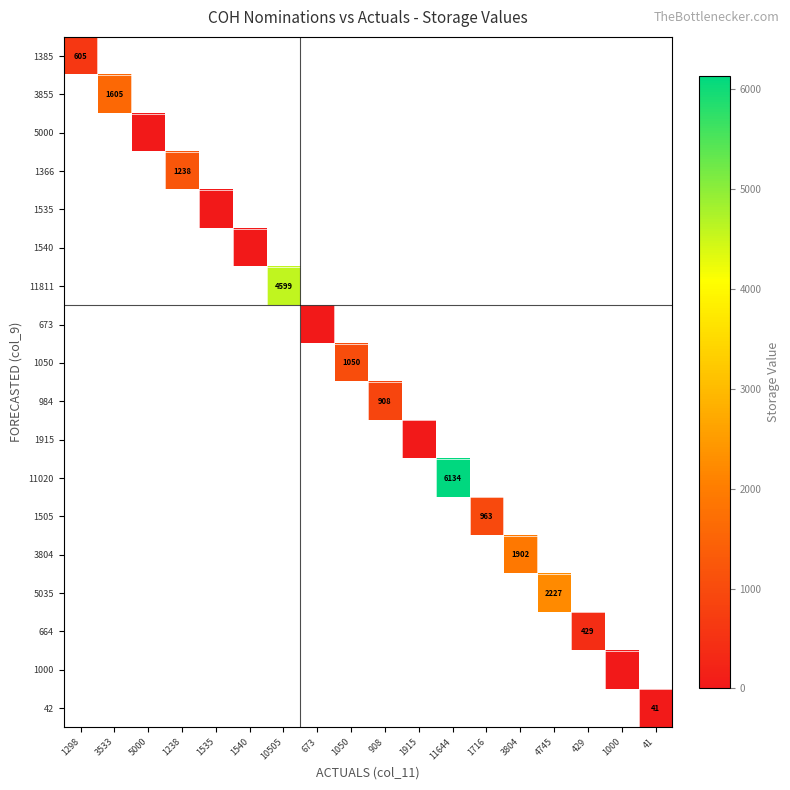

Which category has the lowest value across all series?

5000